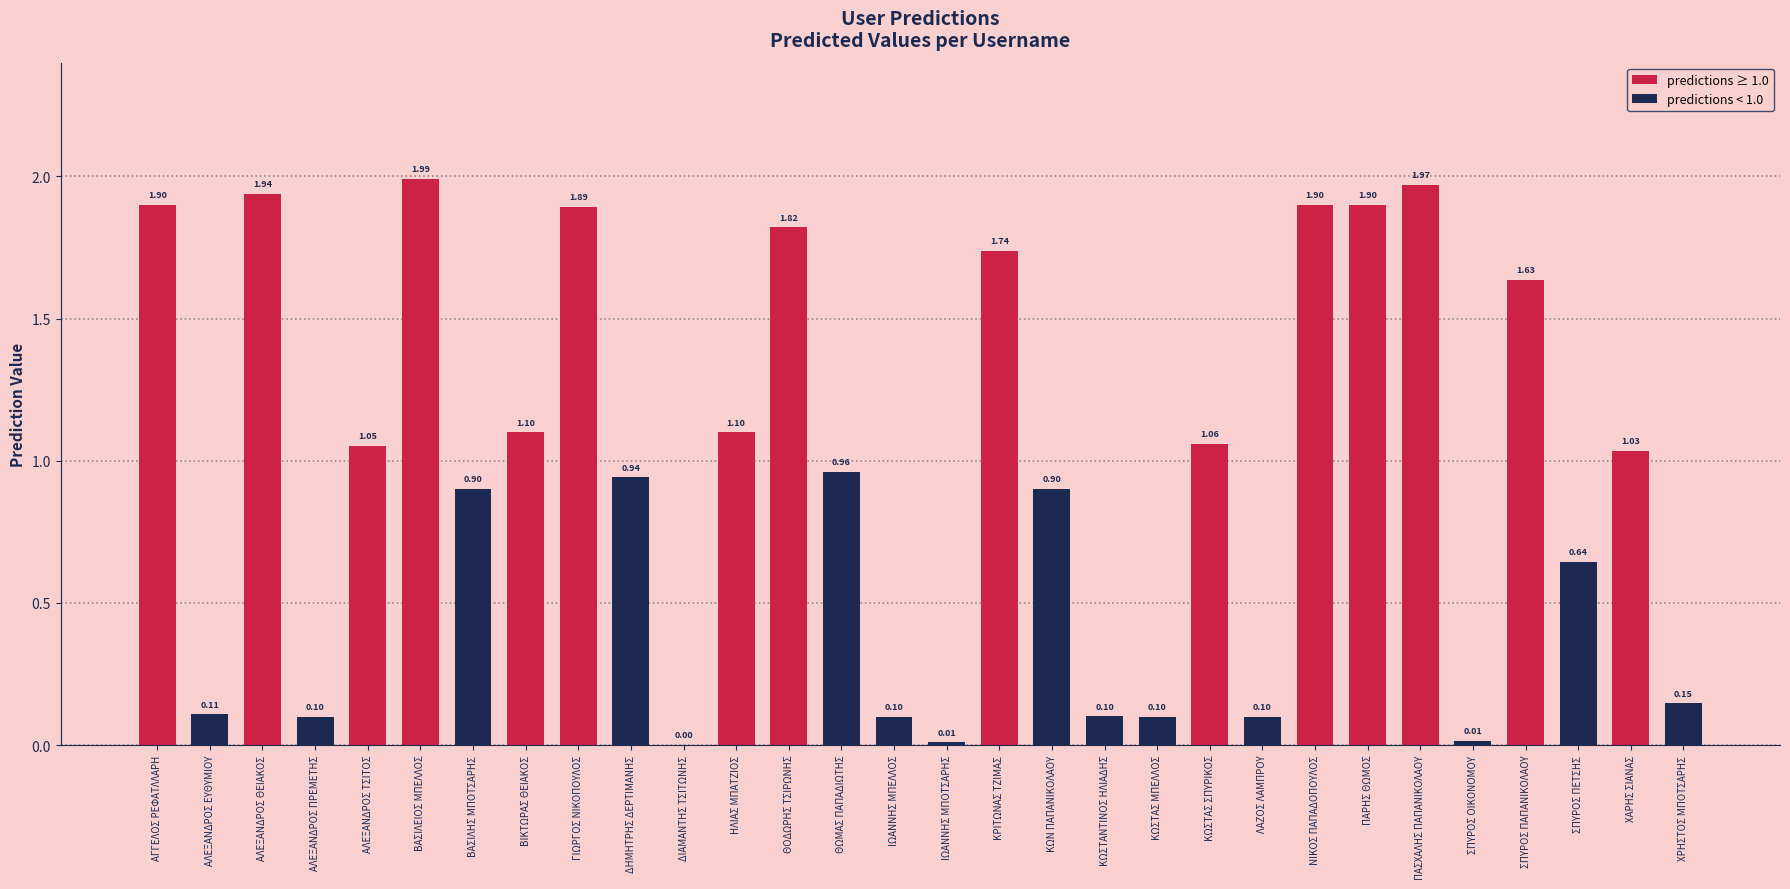

What is the sum of the values at ΚΩΣΤΑΣ ΣΠΥΡΙΚΟΣ and ΠΑΡΗΣ ΘΩΜΟΣ?

3.0